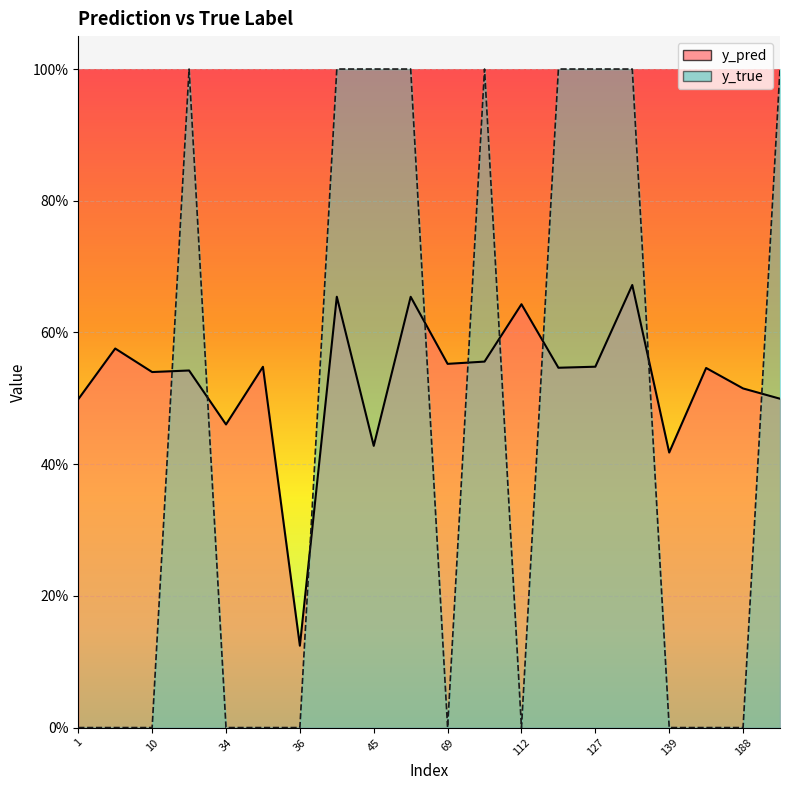

True or false: y_true and y_pred cross at least once.

True